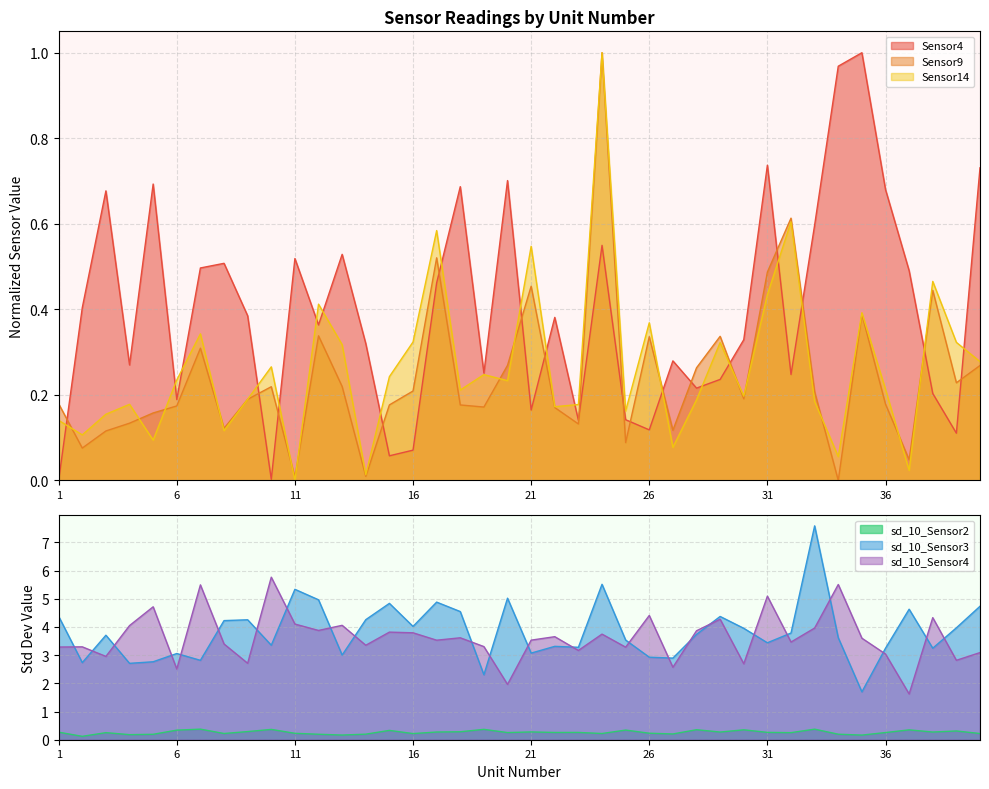

Reading right to left, transcribe all the data shown in this chart.

Sensor4: 40=0.7	39=0.1	38=0.2	37=0.5	36=0.7	35=1.0	34=1.0	33=0.6	32=0.2	31=0.7	30=0.3	29=0.2	28=0.2	27=0.3	26=0.1	25=0.1	24=0.5	23=0.1	22=0.4	21=0.2	20=0.7	19=0.3	18=0.7	17=0.5	16=0.1	15=0.1	14=0.3	13=0.5	12=0.4	11=0.5	10=0.0	9=0.4	8=0.5	7=0.5	6=0.2	5=0.7	4=0.3	3=0.7	2=0.4	1=0.0
Sensor9: 40=0.3	39=0.2	38=0.4	37=0.0	36=0.2	35=0.4	34=0.0	33=0.2	32=0.6	31=0.5	30=0.2	29=0.3	28=0.3	27=0.1	26=0.3	25=0.1	24=1.0	23=0.1	22=0.2	21=0.5	20=0.3	19=0.2	18=0.2	17=0.5	16=0.2	15=0.2	14=0.0	13=0.2	12=0.3	11=0.0	10=0.2	9=0.2	8=0.1	7=0.3	6=0.2	5=0.2	4=0.1	3=0.1	2=0.1	1=0.2
Sensor14: 40=0.3	39=0.3	38=0.5	37=0.0	36=0.2	35=0.4	34=0.1	33=0.2	32=0.6	31=0.4	30=0.2	29=0.3	28=0.2	27=0.1	26=0.4	25=0.2	24=1.0	23=0.2	22=0.2	21=0.5	20=0.2	19=0.2	18=0.2	17=0.6	16=0.3	15=0.2	14=0.0	13=0.3	12=0.4	11=0.0	10=0.3	9=0.2	8=0.1	7=0.3	6=0.2	5=0.1	4=0.2	3=0.2	2=0.1	1=0.1
sd_10_Sensor2: 40=0.2	39=0.3	38=0.3	37=0.3	36=0.3	35=0.2	34=0.2	33=0.4	32=0.3	31=0.3	30=0.4	29=0.3	28=0.4	27=0.2	26=0.2	25=0.3	24=0.2	23=0.3	22=0.3	21=0.3	20=0.3	19=0.4	18=0.3	17=0.3	16=0.2	15=0.3	14=0.2	13=0.2	12=0.2	11=0.2	10=0.4	9=0.3	8=0.2	7=0.4	6=0.3	5=0.2	4=0.2	3=0.3	2=0.1	1=0.3
sd_10_Sensor3: 40=4.7	39=4.0	38=3.2	37=4.6	36=3.2	35=1.7	34=3.6	33=7.6	32=3.8	31=3.4	30=4.0	29=4.4	28=3.7	27=2.9	26=2.9	25=3.5	24=5.5	23=3.3	22=3.3	21=3.1	20=5.0	19=2.3	18=4.5	17=4.9	16=4.0	15=4.8	14=4.3	13=3.0	12=5.0	11=5.3	10=3.4	9=4.3	8=4.2	7=2.8	6=3.1	5=2.8	4=2.7	3=3.7	2=2.7	1=4.4
sd_10_Sensor4: 40=3.1	39=2.8	38=4.3	37=1.6	36=3.0	35=3.6	34=5.5	33=4.0	32=3.5	31=5.1	30=2.7	29=4.3	28=3.9	27=2.6	26=4.4	25=3.3	24=3.7	23=3.2	22=3.7	21=3.5	20=2.0	19=3.3	18=3.6	17=3.5	16=3.8	15=3.8	14=3.4	13=4.1	12=3.9	11=4.1	10=5.8	9=2.7	8=3.4	7=5.5	6=2.5	5=4.7	4=4.0	3=3.0	2=3.3	1=3.3